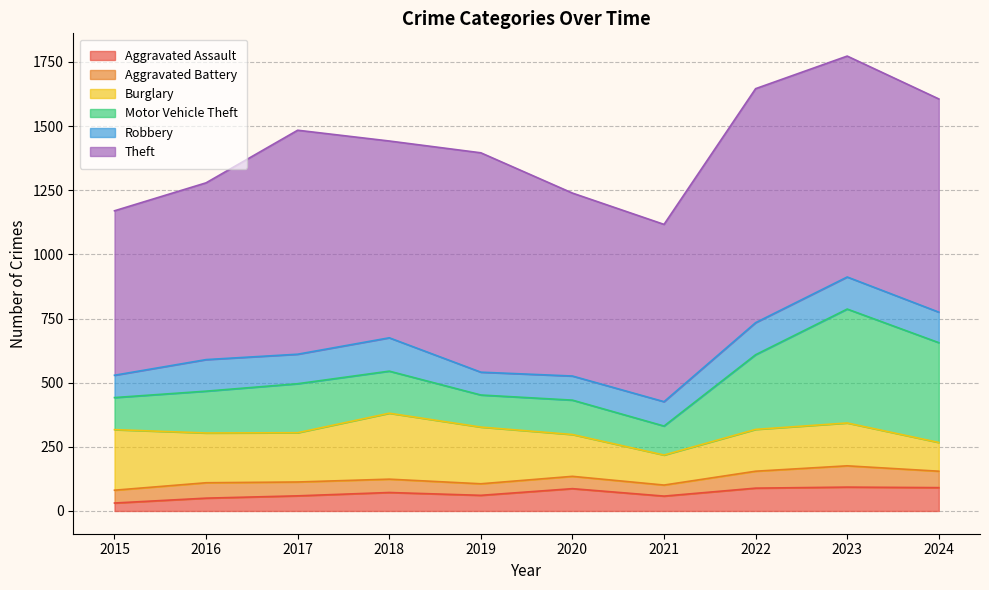

What is the value of the Theft point at the 10th from the left?

831